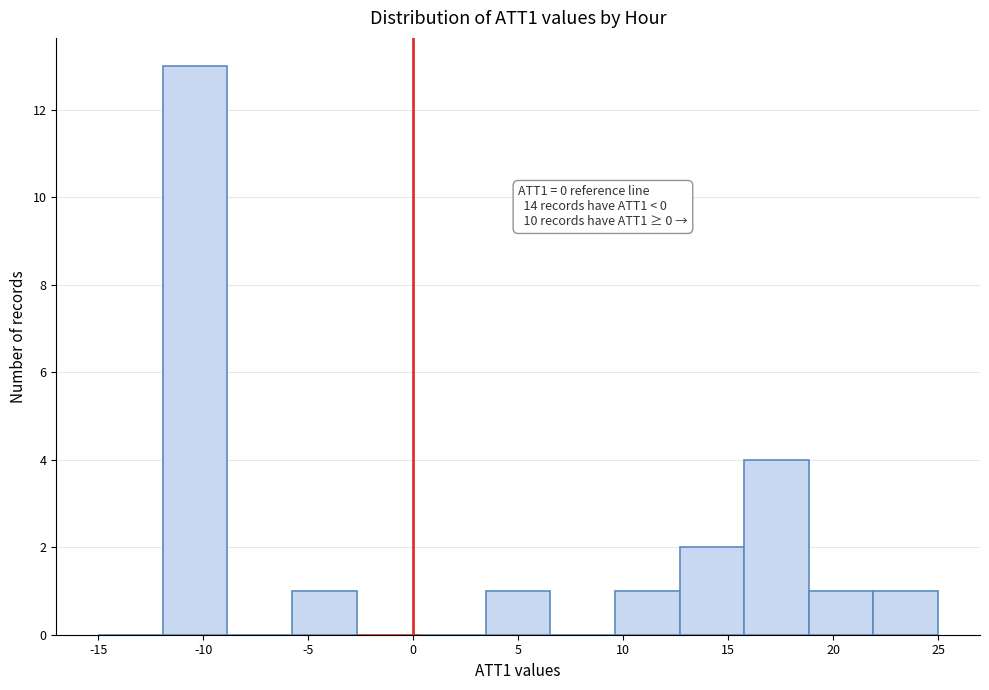

Which range on the x-axis has the tallest bar?

-12.0 to -9.0